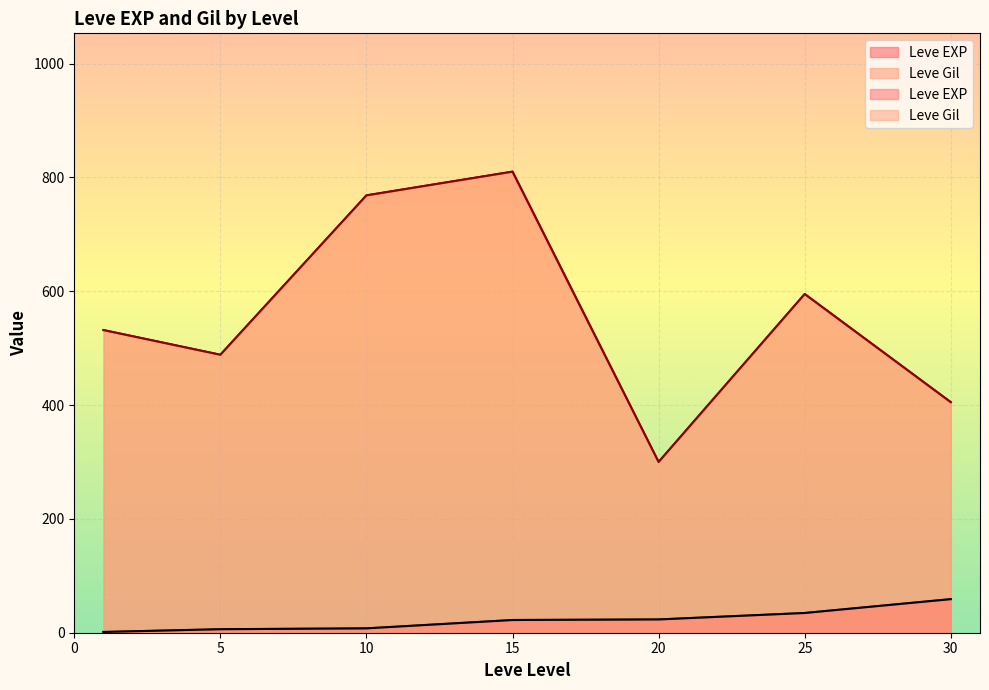

Is it true that Leve EXP equals 111 at 30?

False